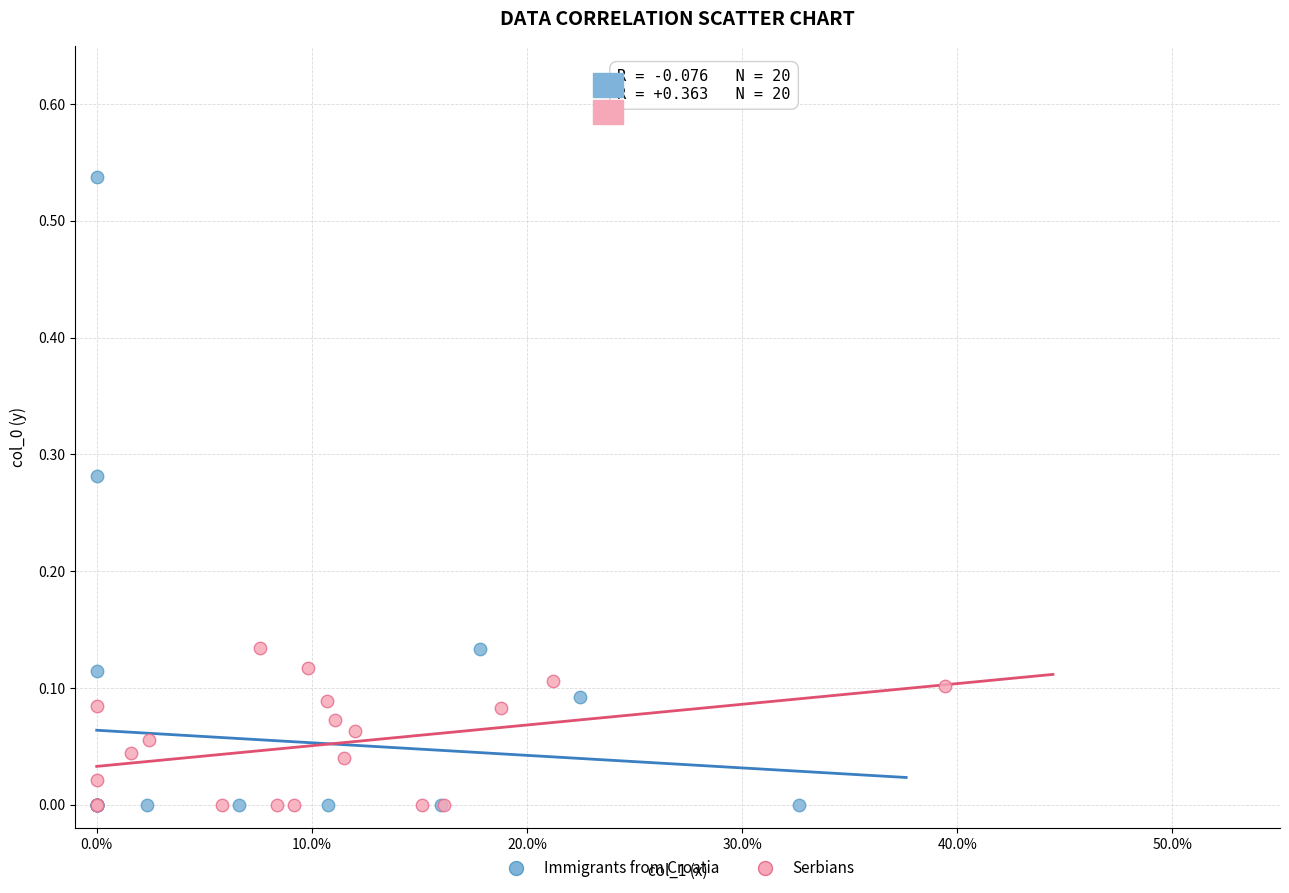

Which series has the largest Y range (max minus min)?

Immigrants from Croatia